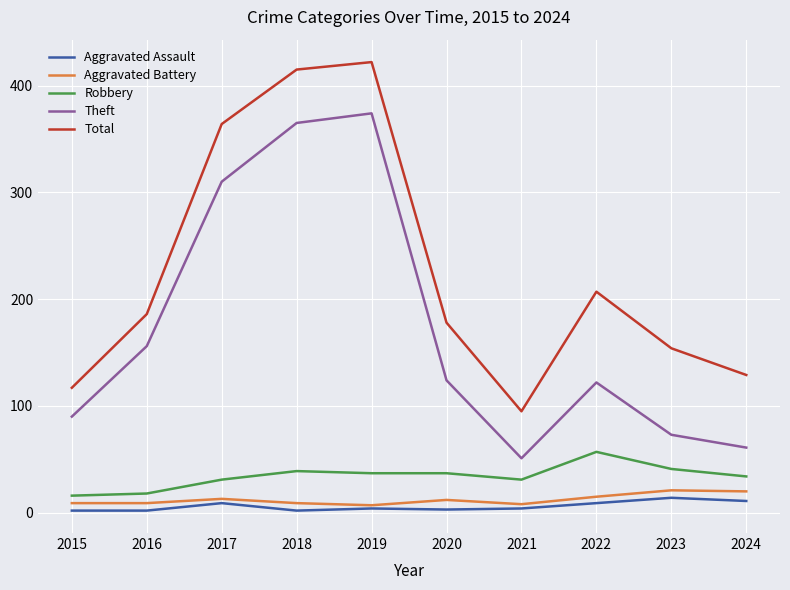

What value does the Aggravated Battery series have at 2017?

13